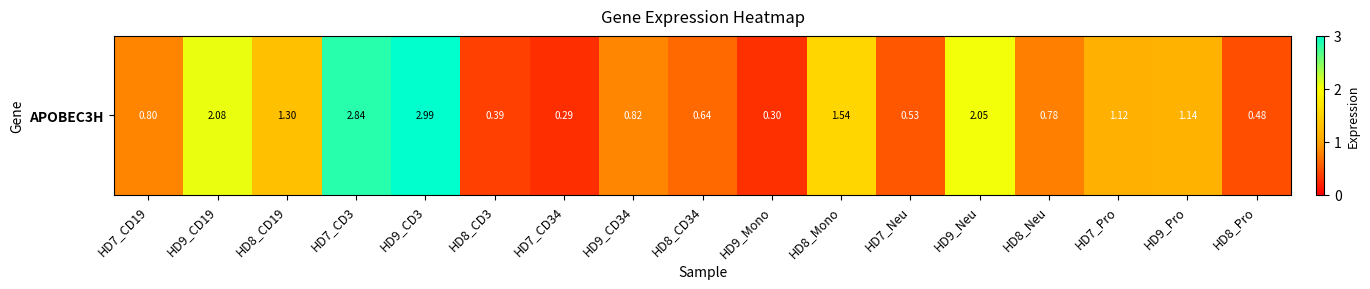

The chart shows a value of 1.1 at HD9_Pro. True or false?

True